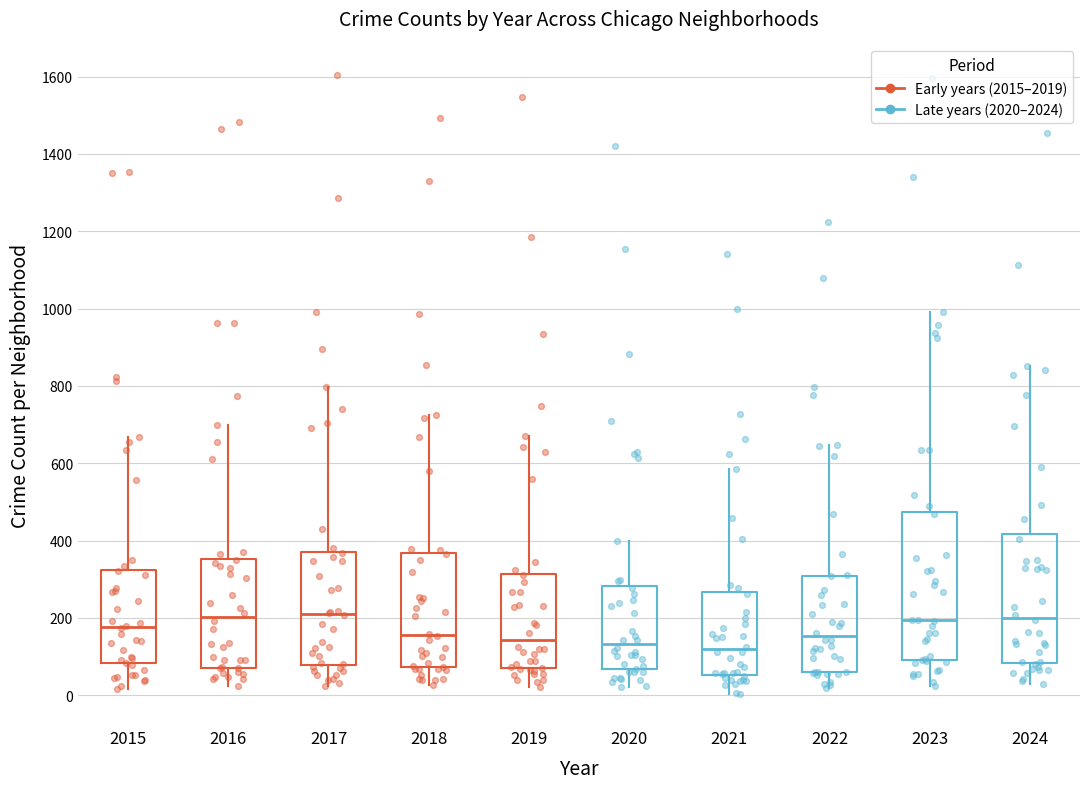

Reading left to right, read every box against the y-axis: the position of its median line, the range the box covers, and the ends of its whiskers. The values are not printed on the chart, so give them approximately, as read against the axis.

2015: median 180, box 80 to 320, whiskers 20 to 660
2016: median 200, box 80 to 360, whiskers 20 to 700
2017: median 220, box 80 to 380, whiskers 20 to 800
2018: median 160, box 80 to 360, whiskers 20 to 720
2019: median 140, box 60 to 320, whiskers 20 to 680
2020: median 140, box 60 to 280, whiskers 20 to 400
2021: median 120, box 60 to 260, whiskers 0 to 580
2022: median 160, box 60 to 300, whiskers 20 to 640
2023: median 200, box 100 to 480, whiskers 20 to 1000
2024: median 200, box 80 to 420, whiskers 20 to 860